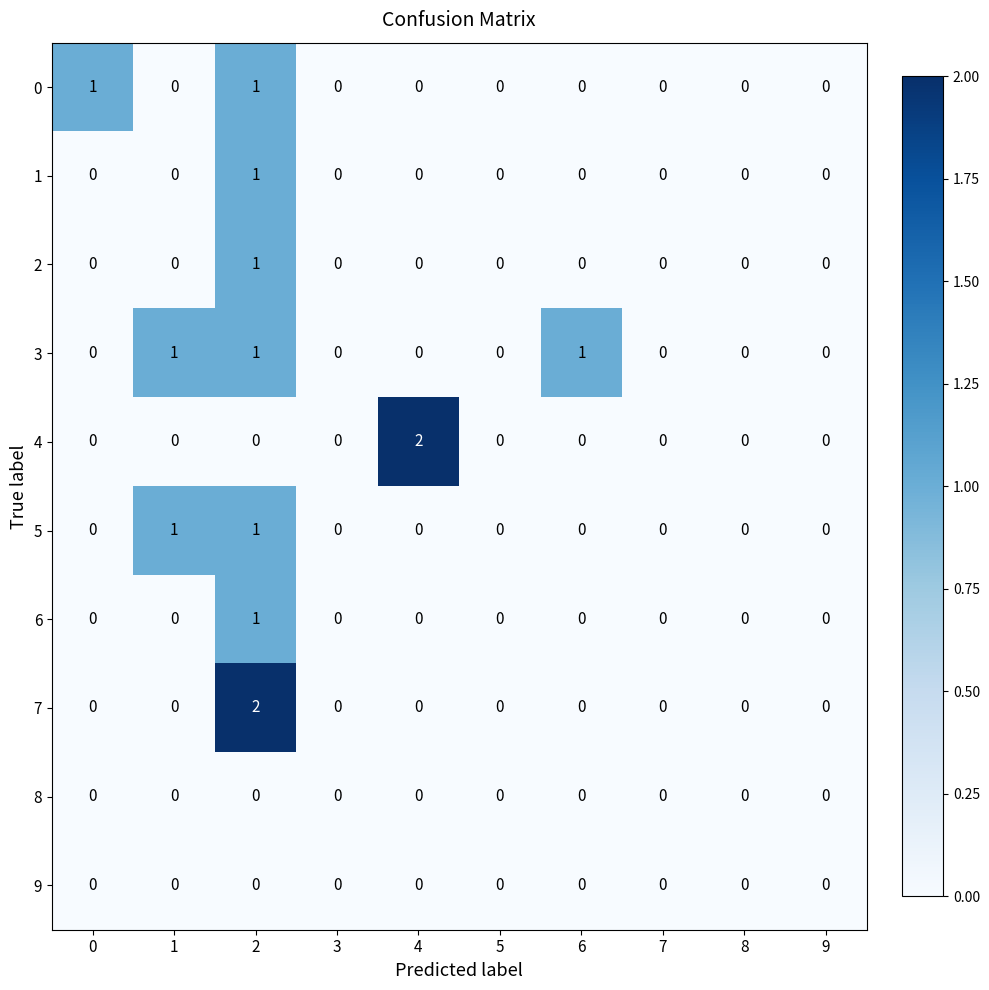

Which series has the largest total across all categories?

3